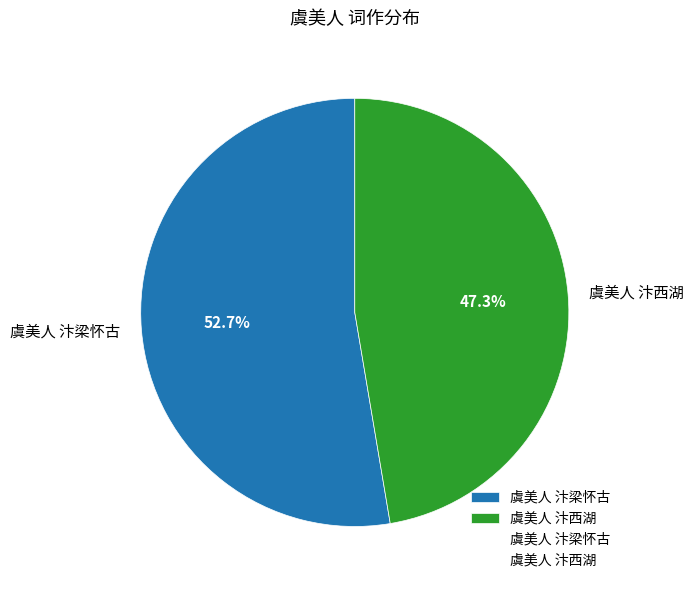

To the nearest percent, what portion does 虞美人 汴西湖 represent?

47%